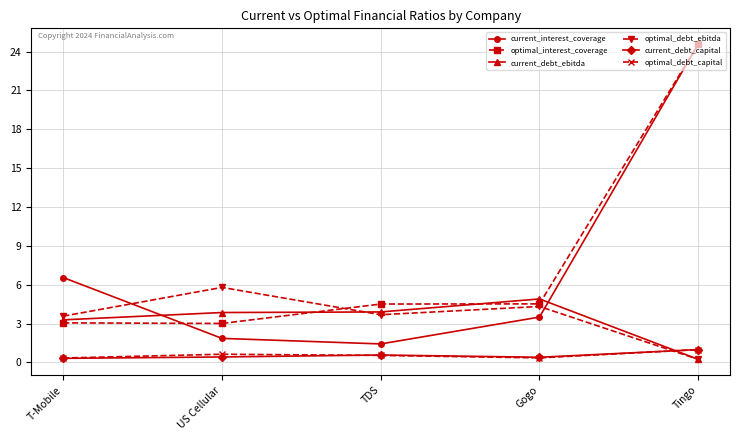

Which series has the widest spread of values?

current_interest_coverage